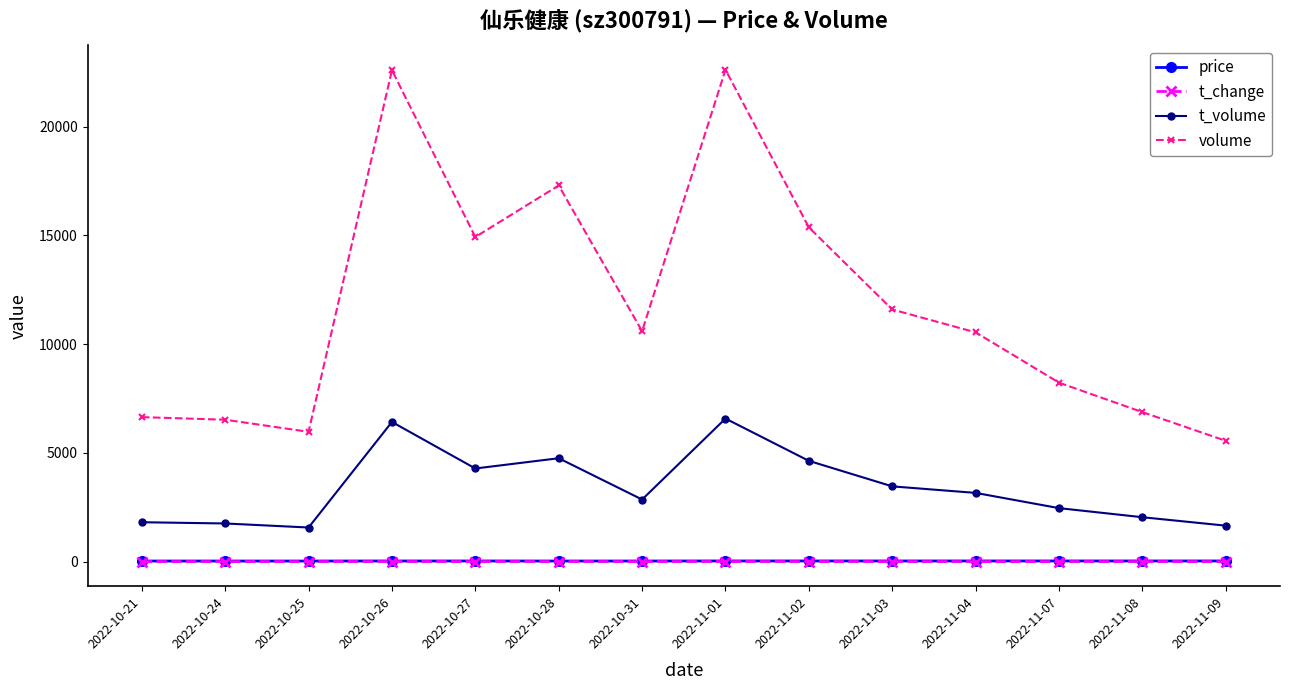

Where does the t_volume series first go above 3160?

2022-10-26